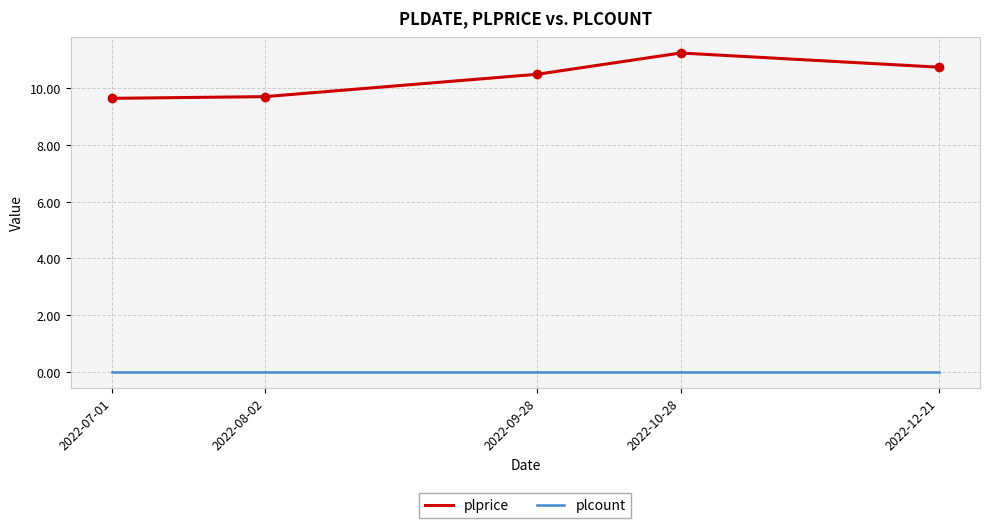

True or false: plprice has a value of 4.0 at 2022-08-02.

False